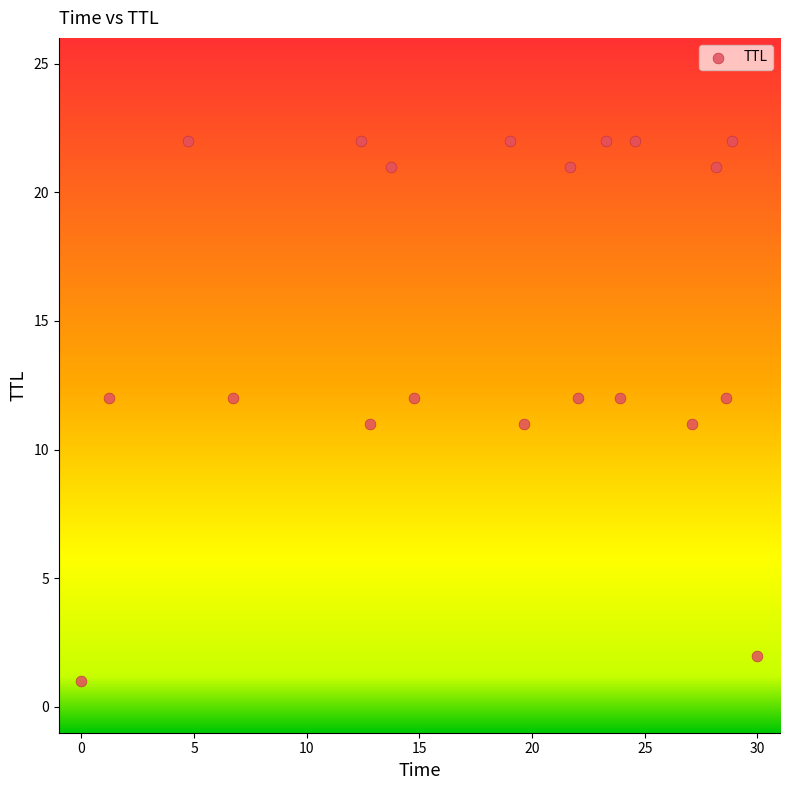

What is the range of Y values (max minus min)?

21